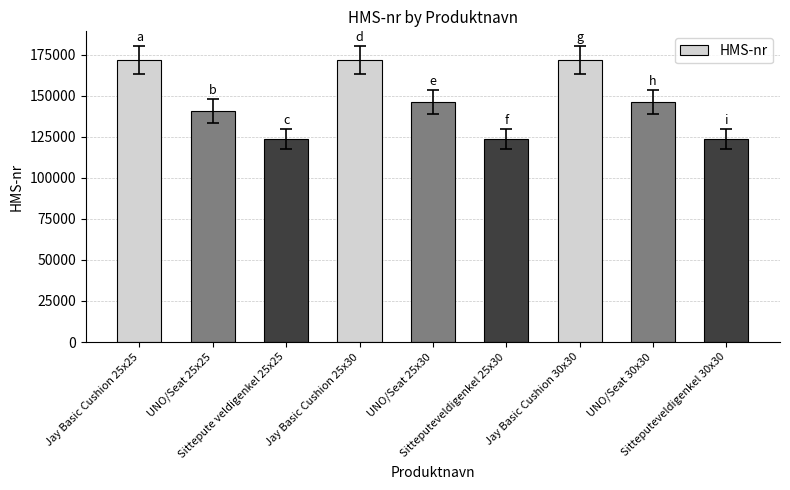

What is the value of the 5th bar from the left?

146023